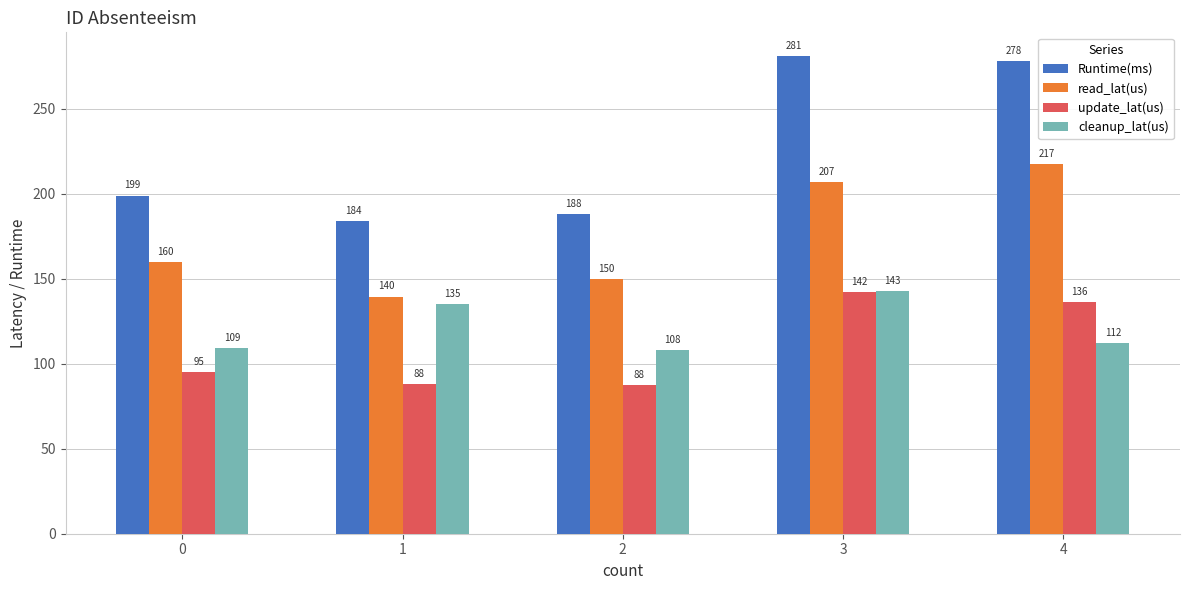

What is the sum of the Runtime(ms) values at 0 and 1?

383.0